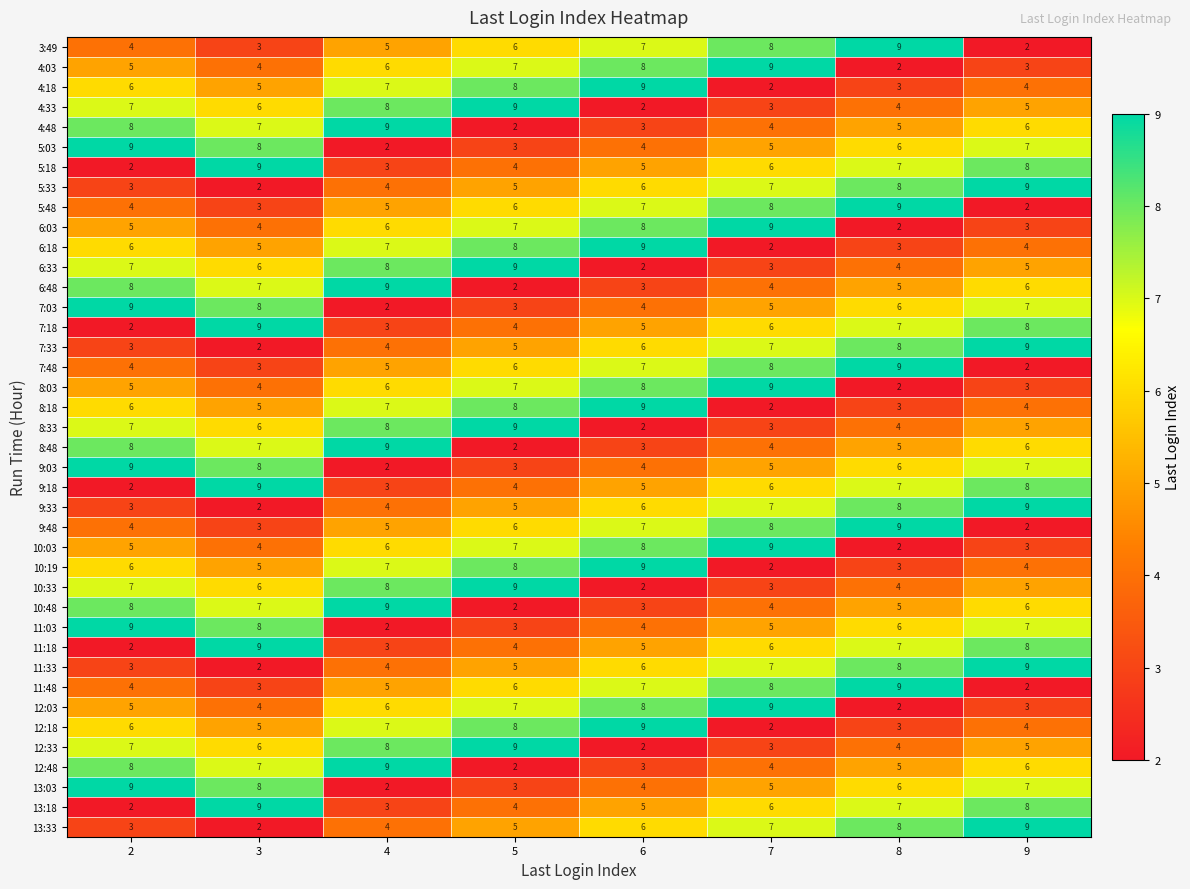

What is the total value across all series at 3?

220